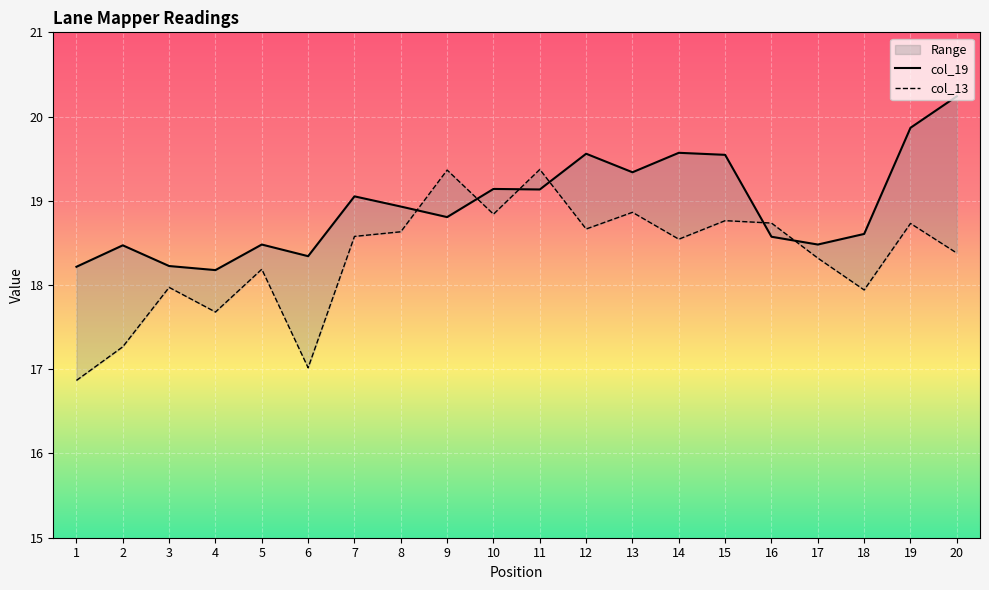

What is the difference between the second highest and second lowest values in the col_13 series?

2.3